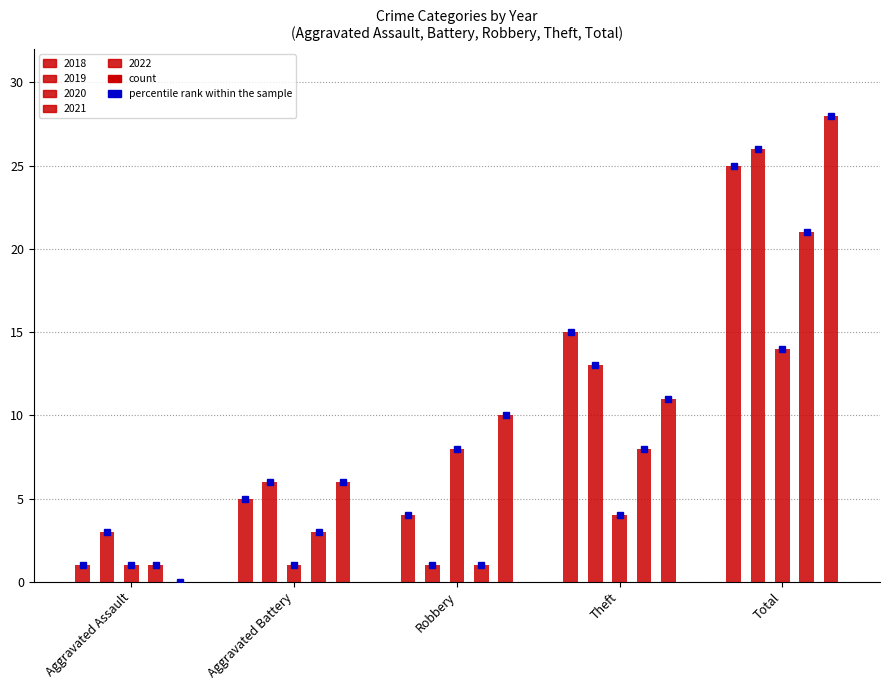

How many values in the 2022 series are below 10?

2